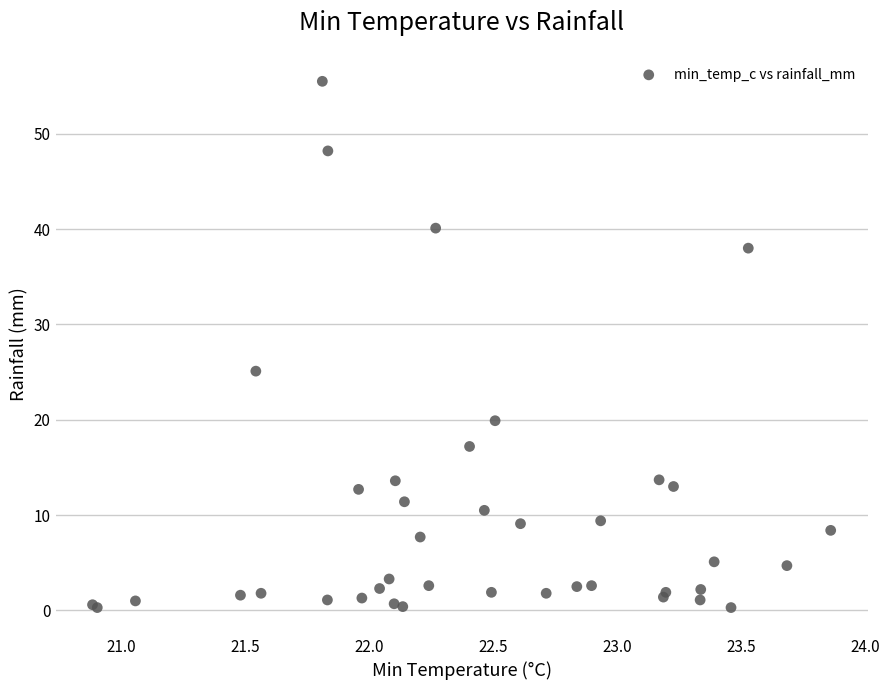

What Y value in the scatter plot is closest to 27?

25.1